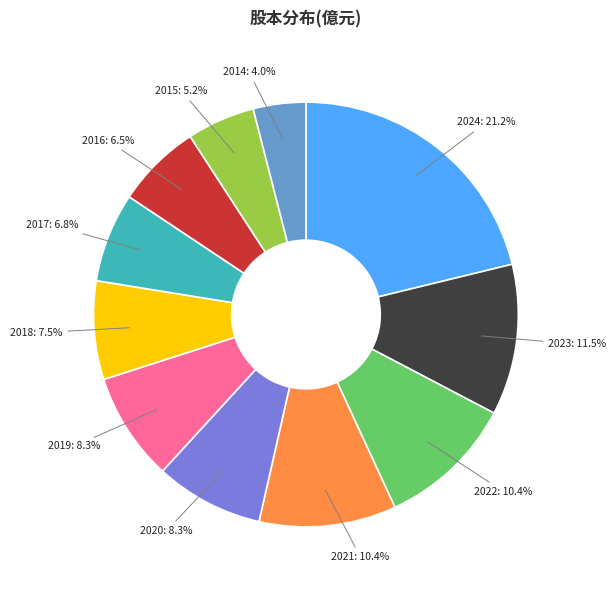

How many slices are in this pie chart?

11